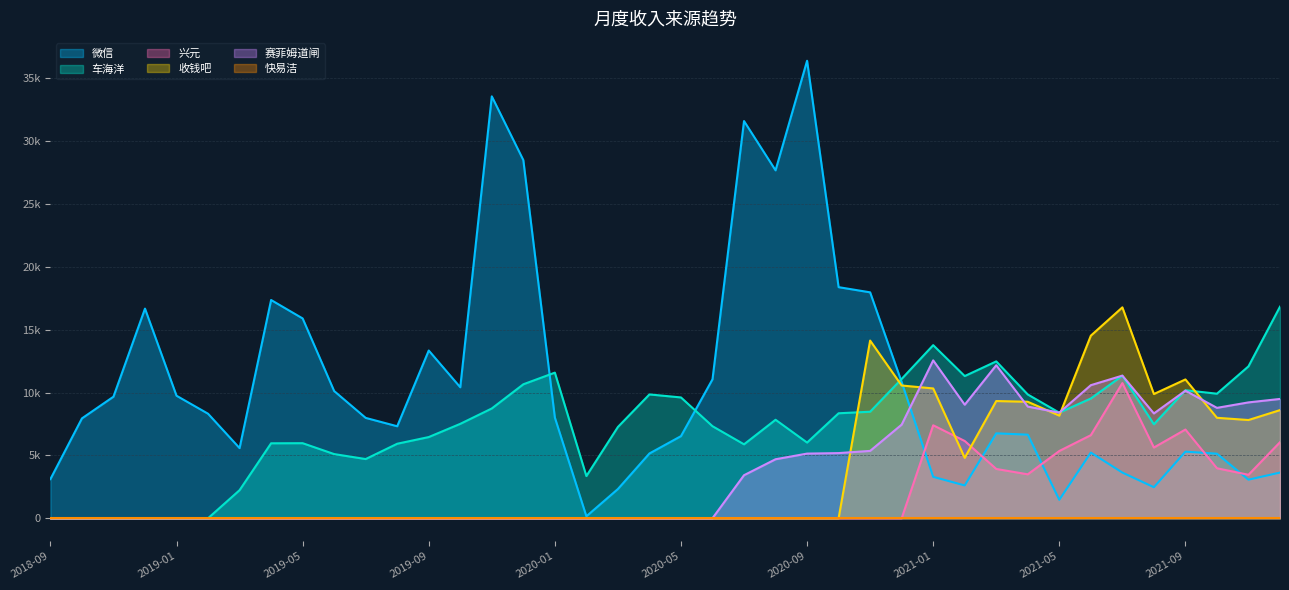

What is the difference between the maximum and minimum values in the 微信 series?

36252.6